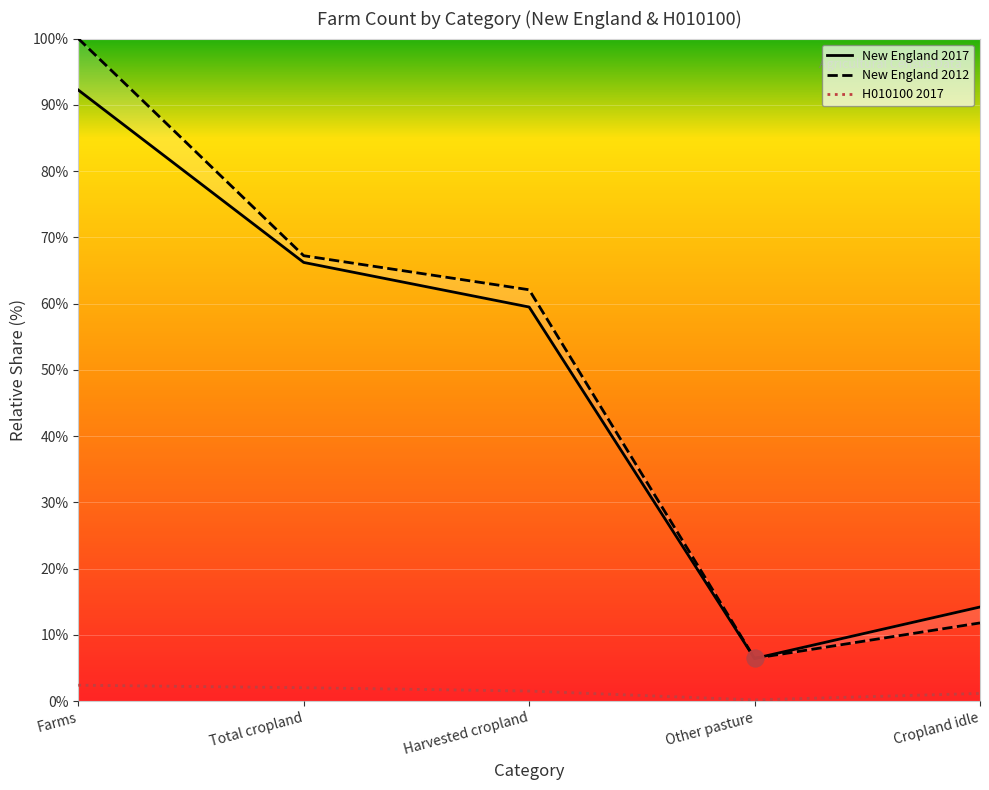

Where do New England 2012 and New England 2017 first cross each other?

Other pasture and Cropland idle